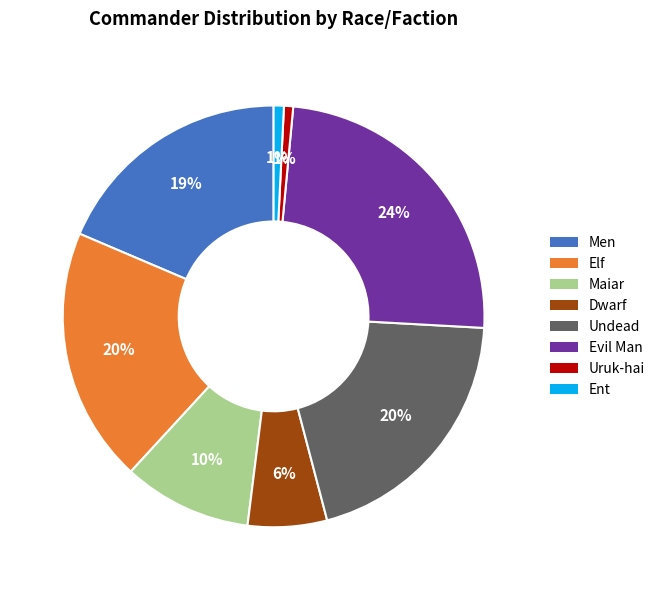

Does Maiar represent more than half of the total?

No